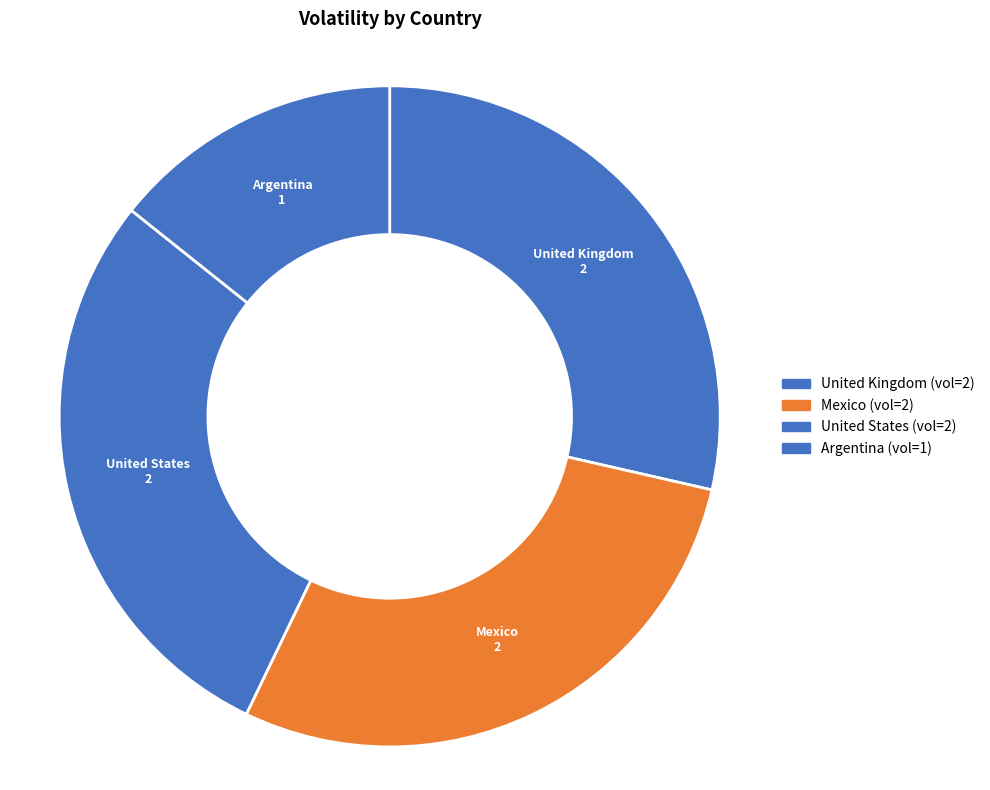

True or false: Mexico accounts for 14% of the total.

False